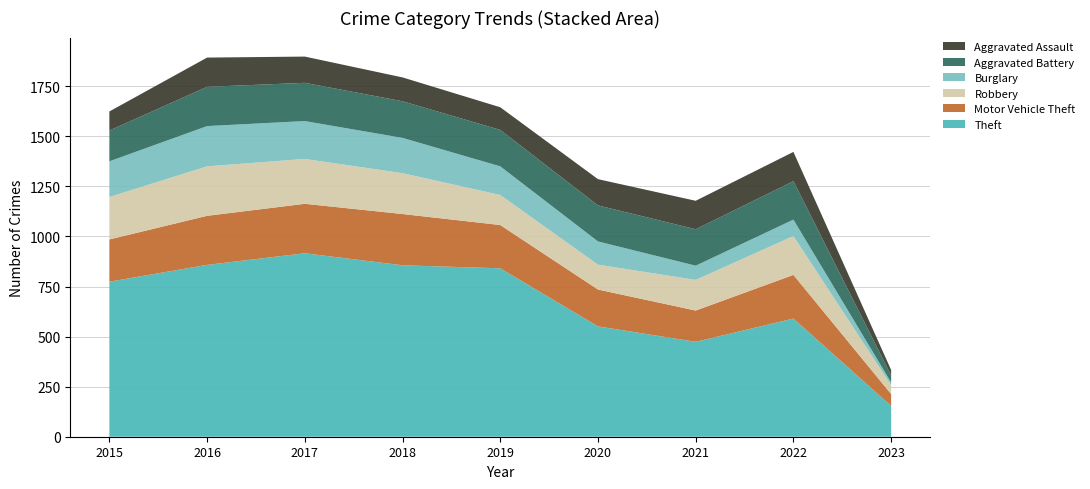

Reading left to right, list all the values displayed in this chart.

Theft: 2015=774	2016=858	2017=916	2018=856	2019=841	2020=551	2021=474	2022=590	2023=154
Motor Vehicle Theft: 2015=211	2016=245	2017=247	2018=256	2019=216	2020=184	2021=156	2022=218	2023=59
Robbery: 2015=212	2016=247	2017=224	2018=204	2019=150	2020=124	2021=153	2022=194	2023=44
Burglary: 2015=178	2016=201	2017=189	2018=176	2019=143	2020=116	2021=71	2022=82	2023=14
Aggravated Battery: 2015=154	2016=196	2017=191	2018=183	2019=182	2020=180	2021=182	2022=192	2023=36
Aggravated Assault: 2015=95	2016=146	2017=131	2018=119	2019=113	2020=131	2021=142	2022=146	2023=26